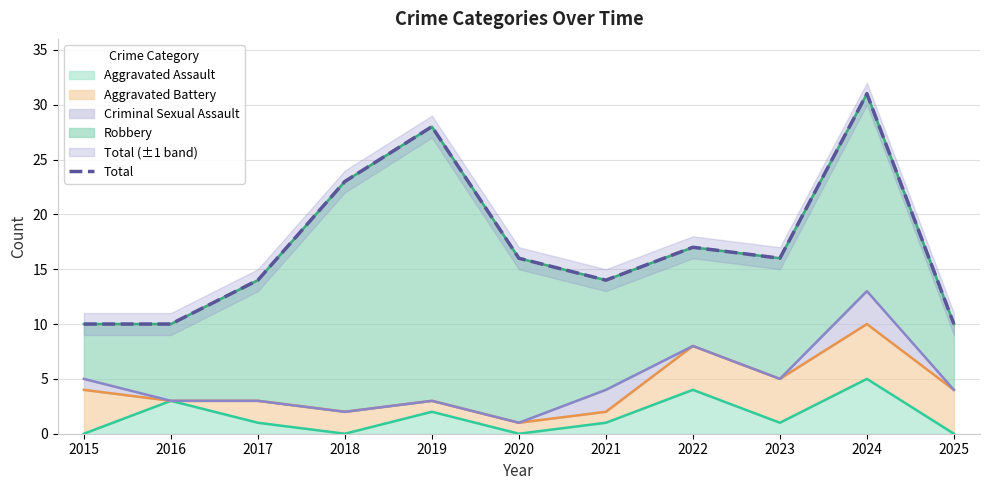

List the labels in order of value, largest first.

2024, 2019, 2018, 2022, 2020, 2023, 2017, 2021, 2015, 2016, 2025